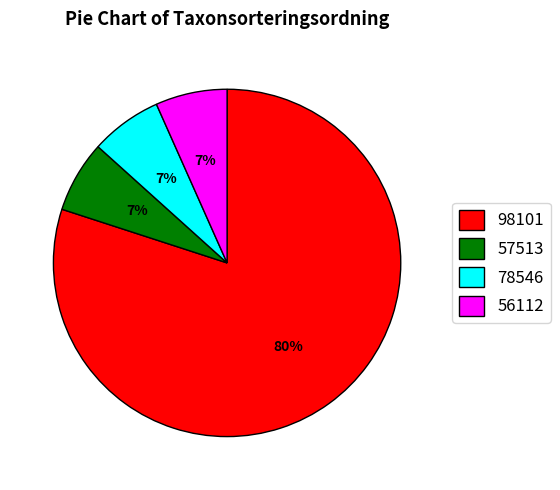

What is the largest slice in the pie chart?

98101